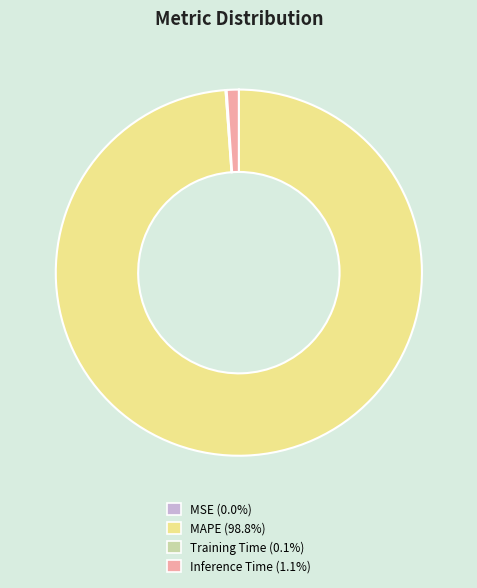

Does MAPE represent more than half of the total?

Yes